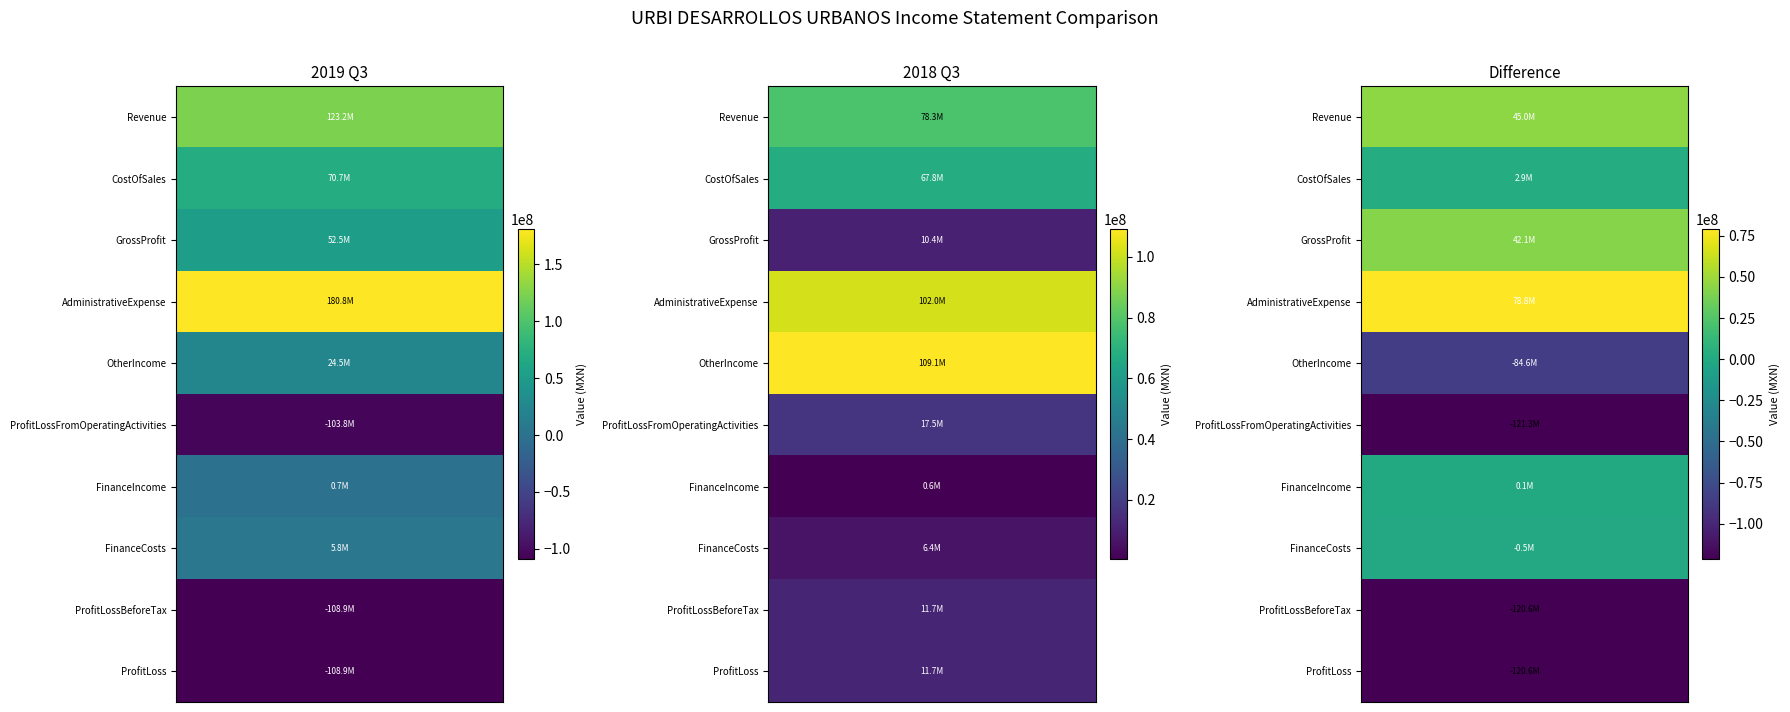

Count the CostOfSales values in the range 67849000 to 70713000.

2